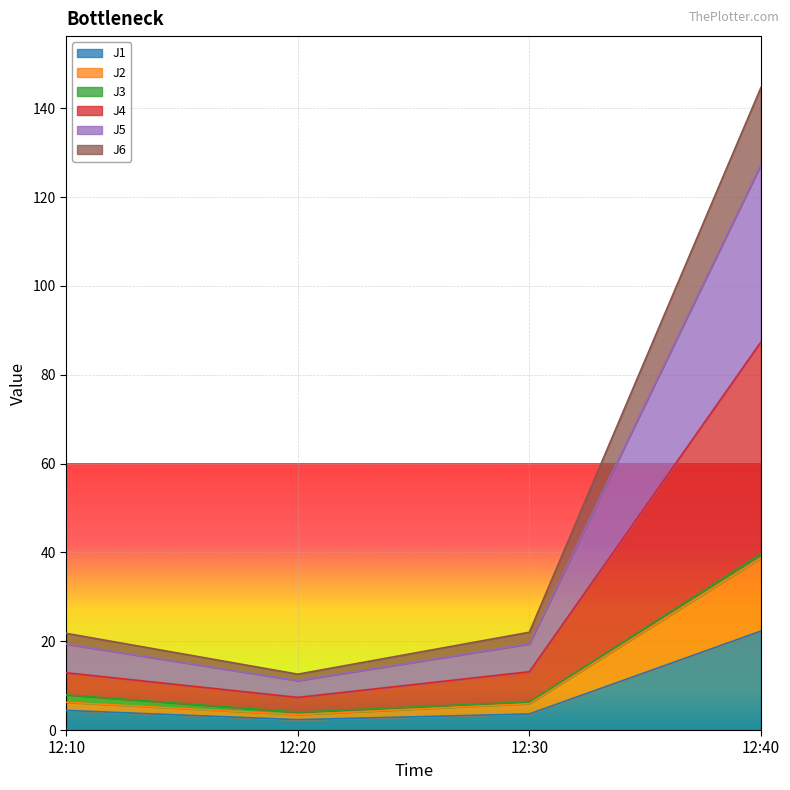

True or false: J1 and J6 intersect in this chart.

False